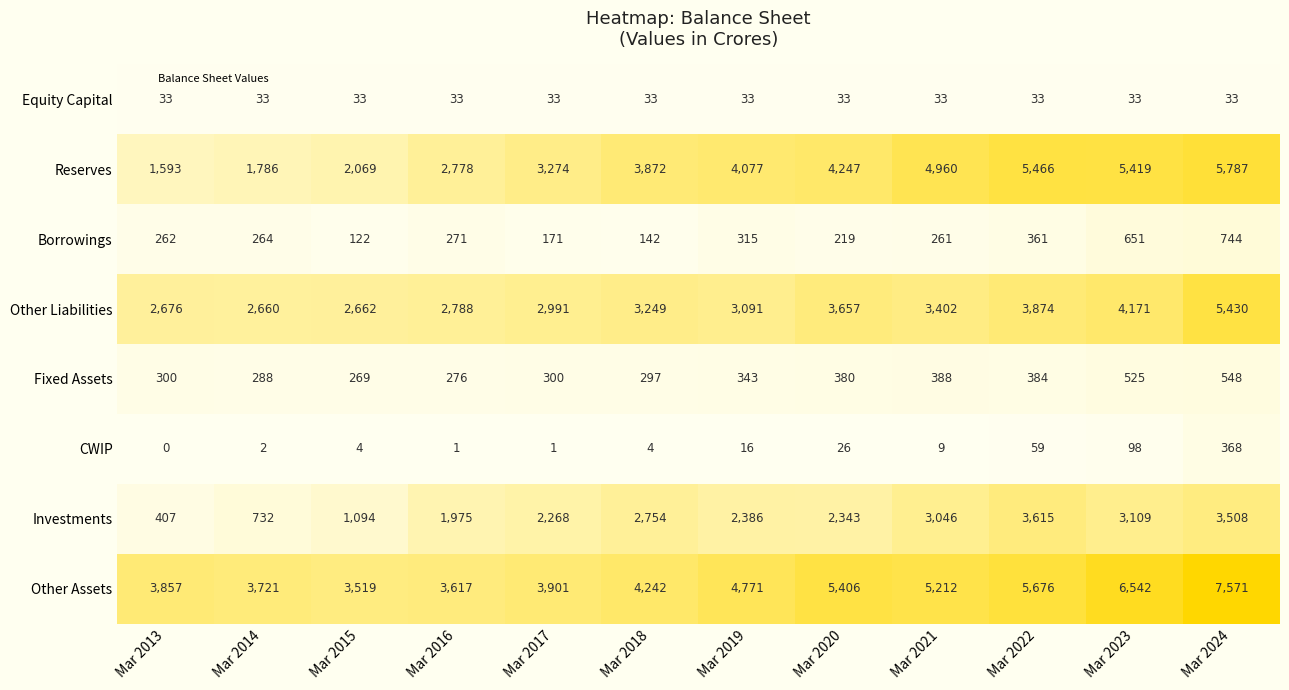

True or false: Equity Capital has a value of 33 at Mar 2018.

True